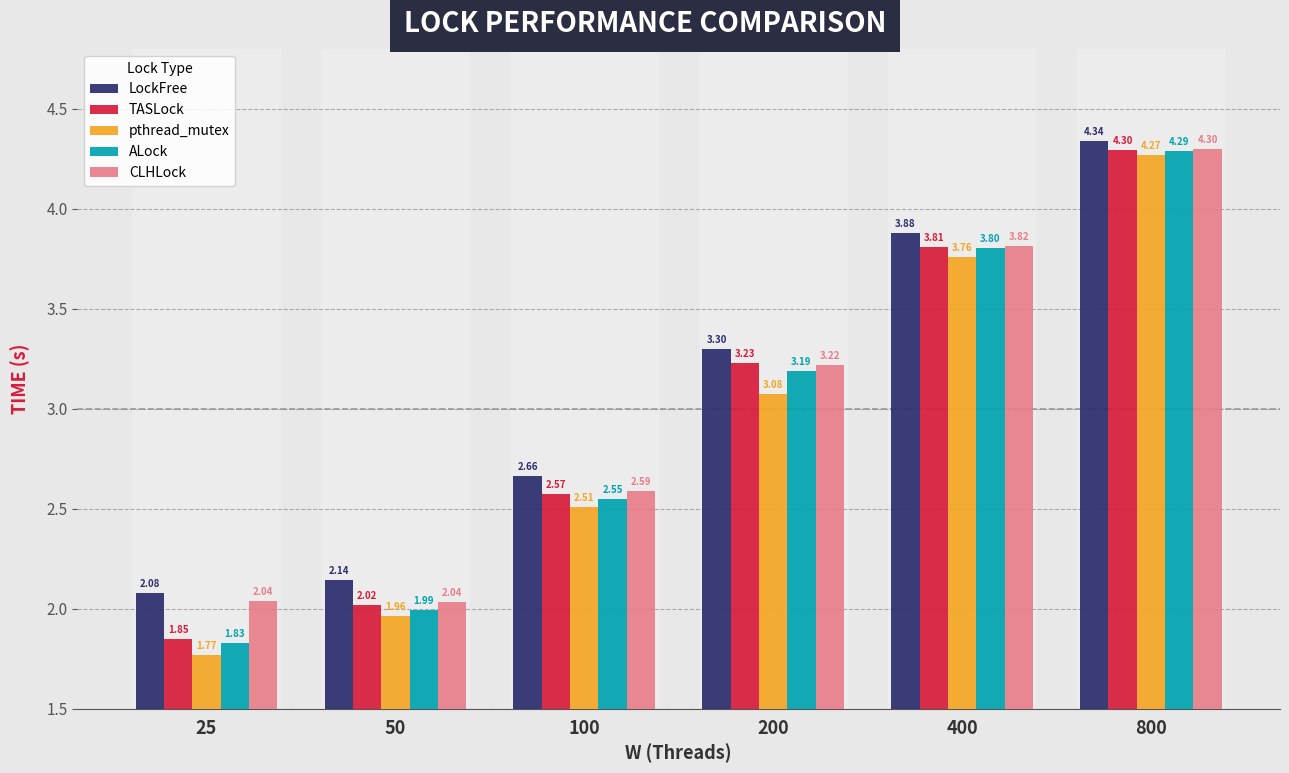

Reading left to right, transcribe all the data shown in this chart.

LockFree: 2.1	2.1	2.7	3.3	3.9	4.3
TASLock: 1.8	2.0	2.6	3.2	3.8	4.3
pthread_mutex: 1.8	2.0	2.5	3.1	3.8	4.3
ALock: 1.8	2.0	2.5	3.2	3.8	4.3
CLHLock: 2.0	2.0	2.6	3.2	3.8	4.3